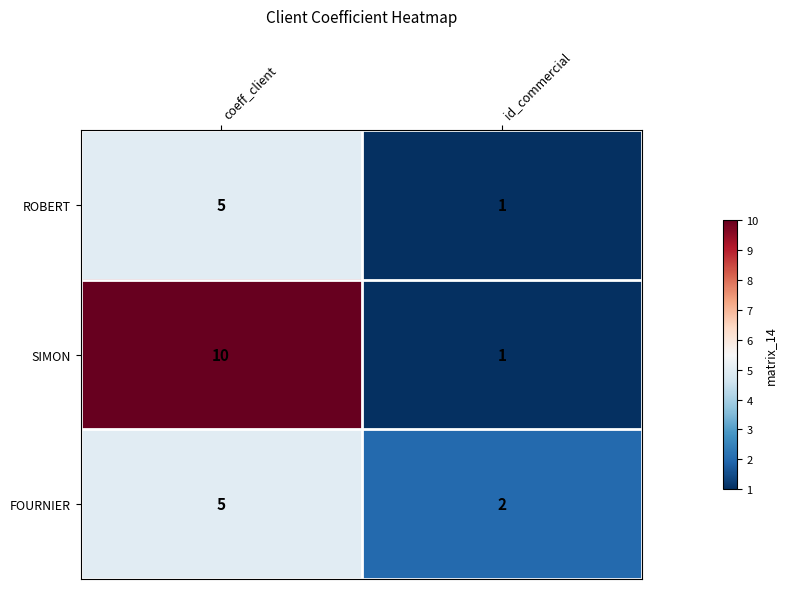

At which category does the chart reach its peak across all series?

coeff_client